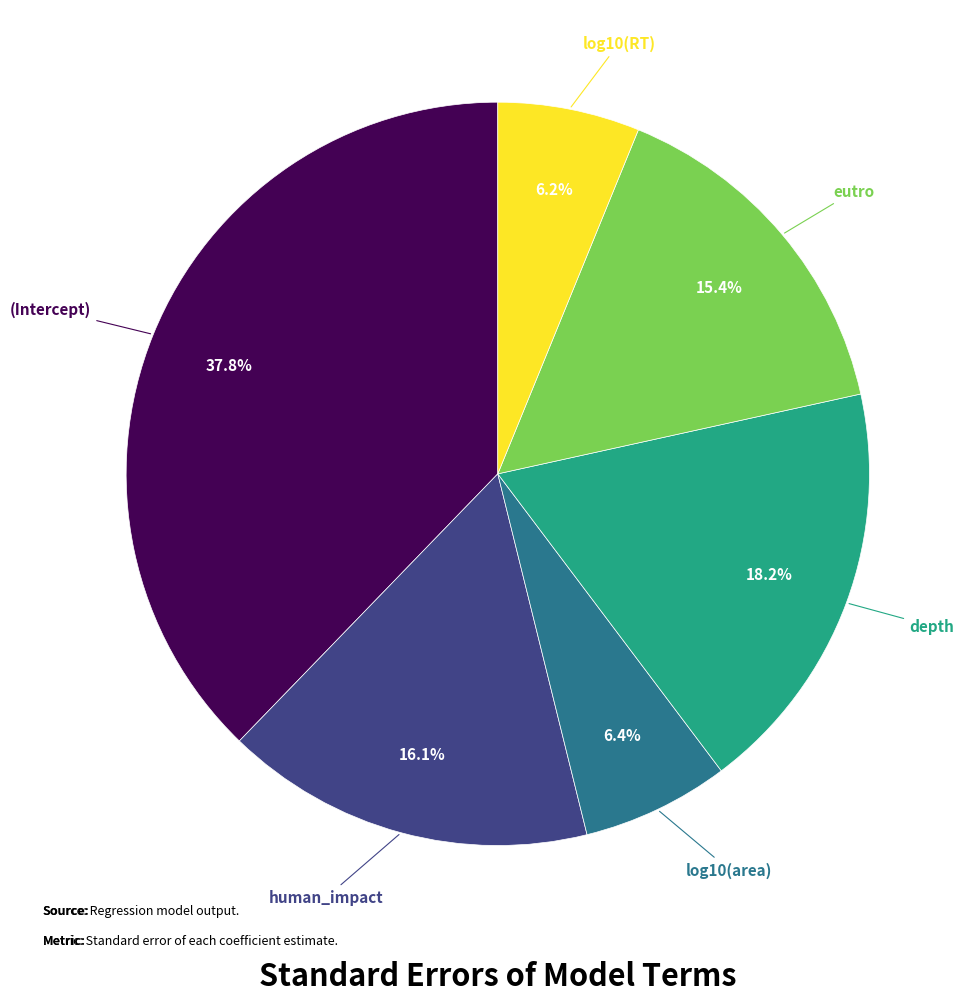

How many slices are in this pie chart?

6